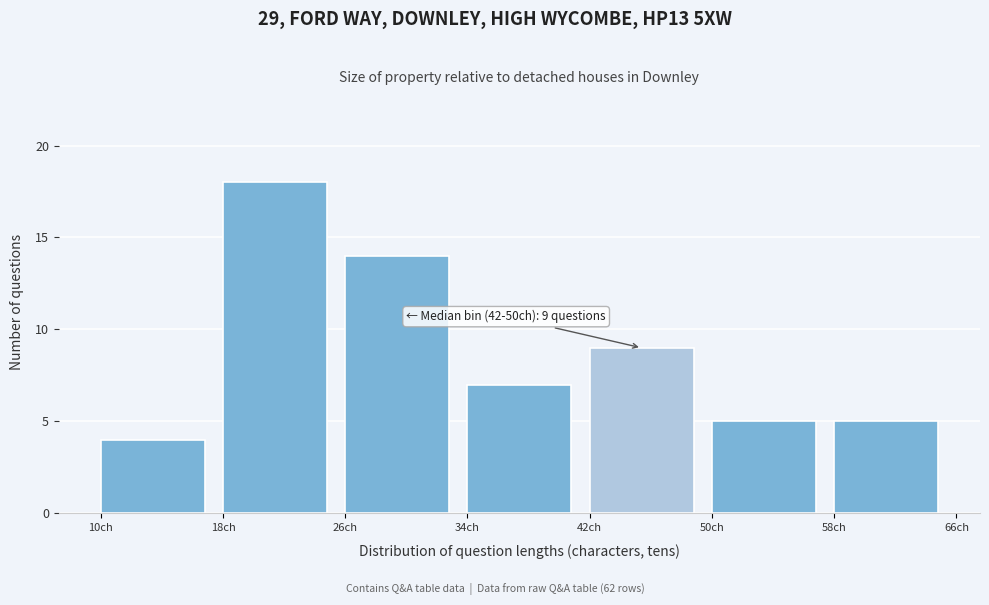

Which range on the x-axis has the tallest bar?

18 to 26